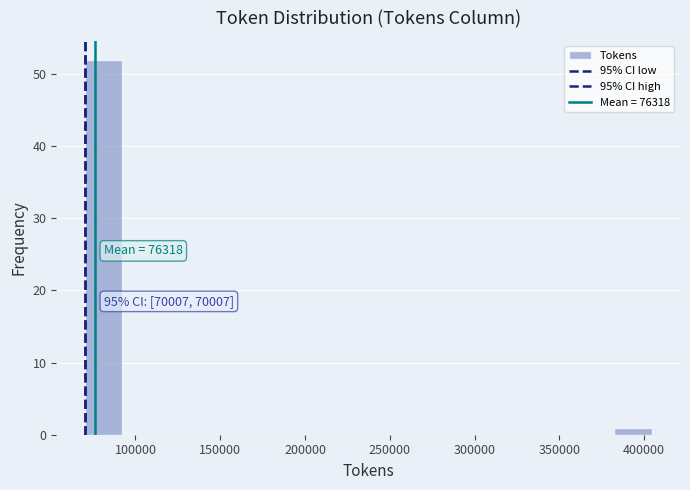

Over which range of the x-axis is the bar tallest?

70000 to 90000